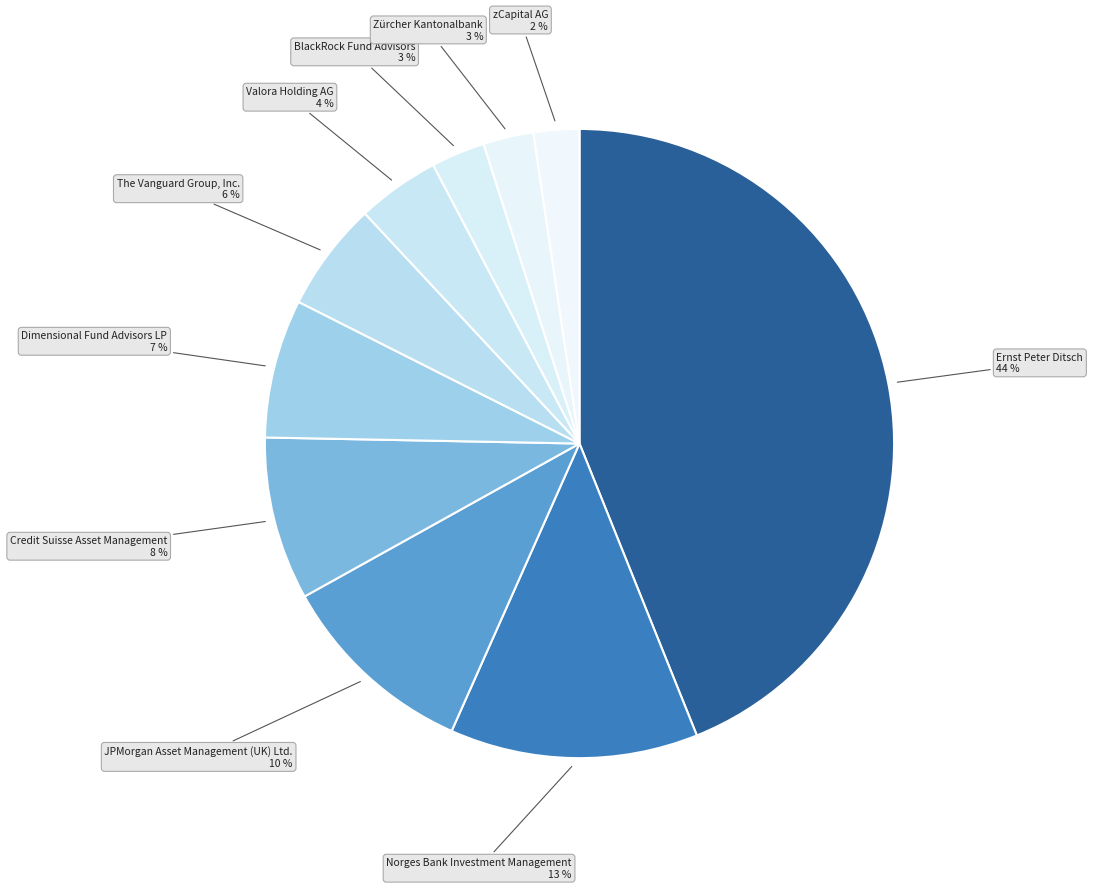

What percentage is the Valora Holding AG slice, to the nearest percent?

4%